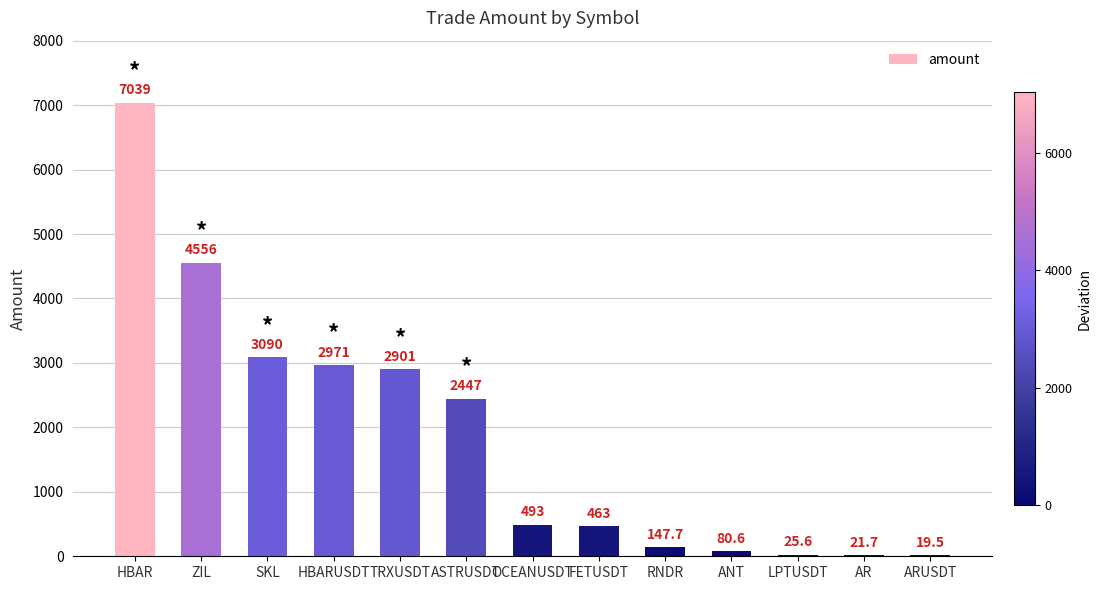

The chart shows a value of 19.5 at ARUSDT. True or false?

True